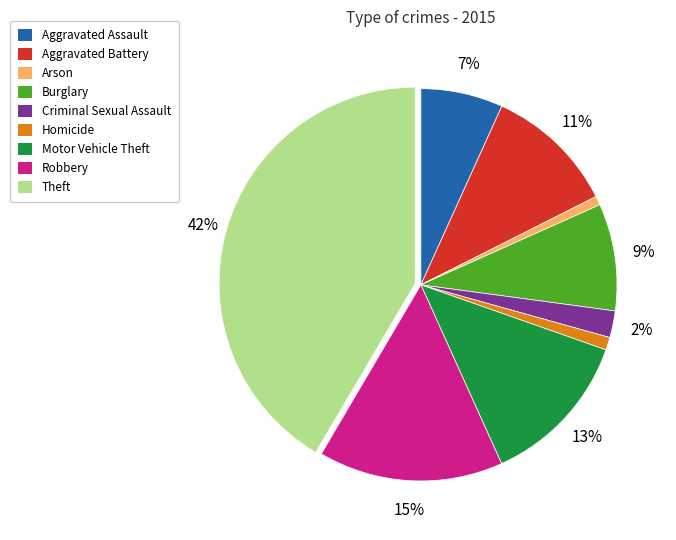

Do Arson and Aggravated Battery together represent more than half of the pie?

No